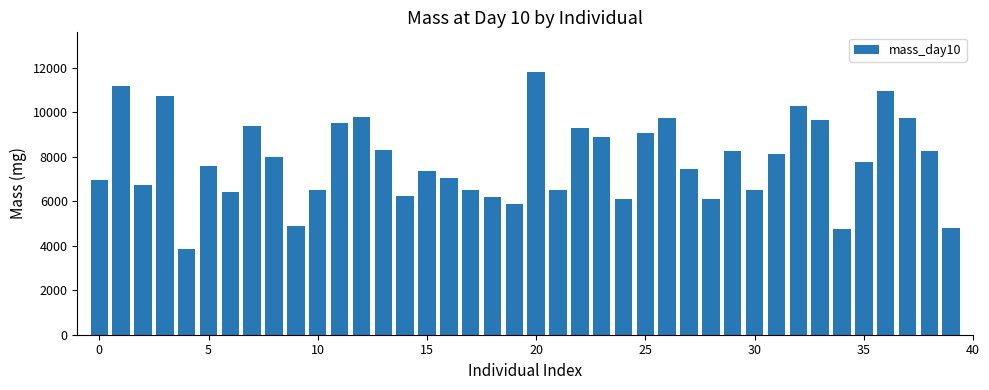

How many categories are shown in the chart?

40